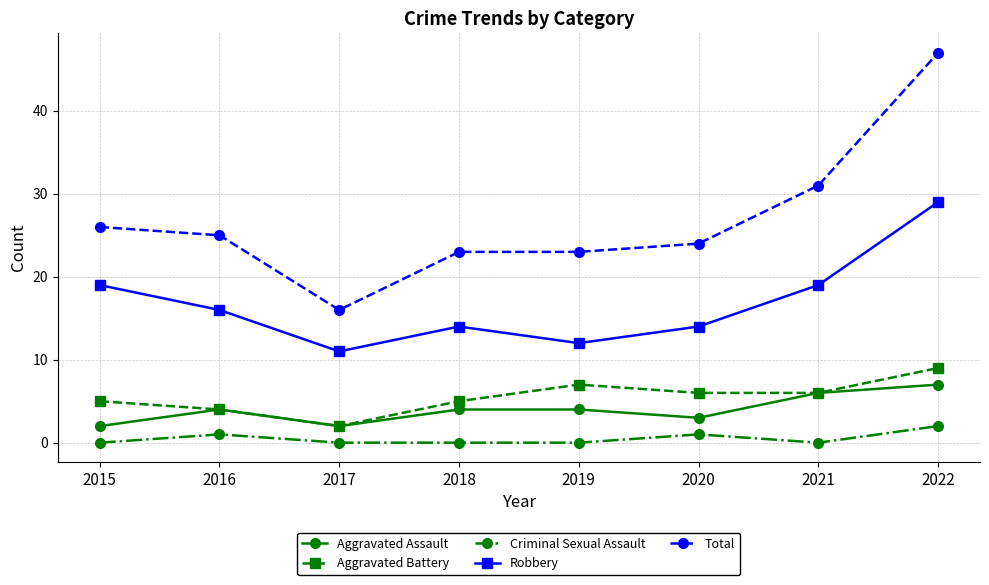

What is the lowest value of the Aggravated Battery series?

2